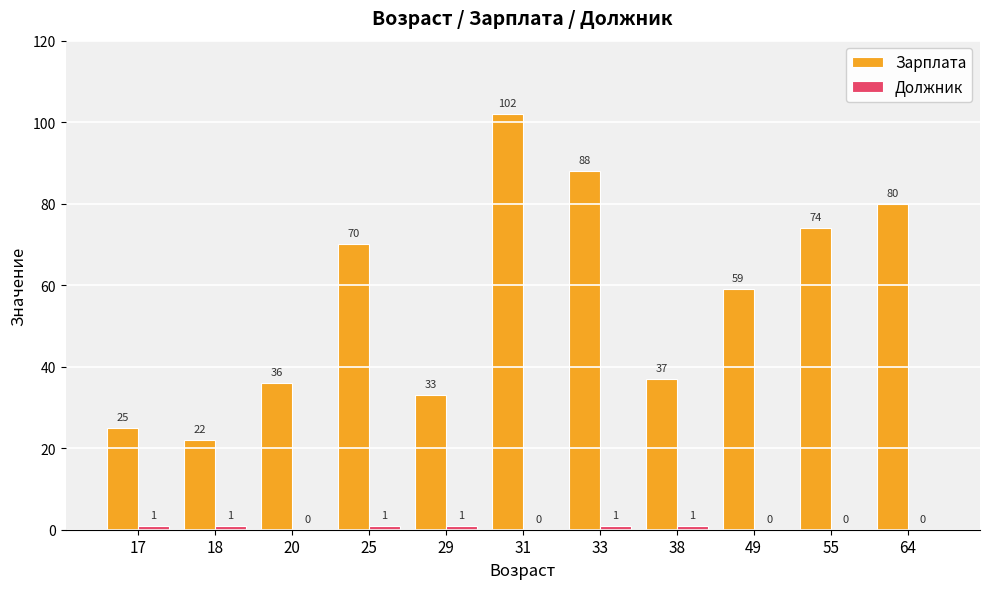

Between 17 and 20, which series saw the biggest shift?

Зарплата